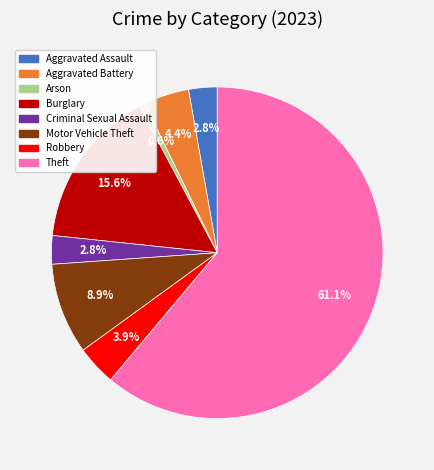

How many slices are in this pie chart?

8